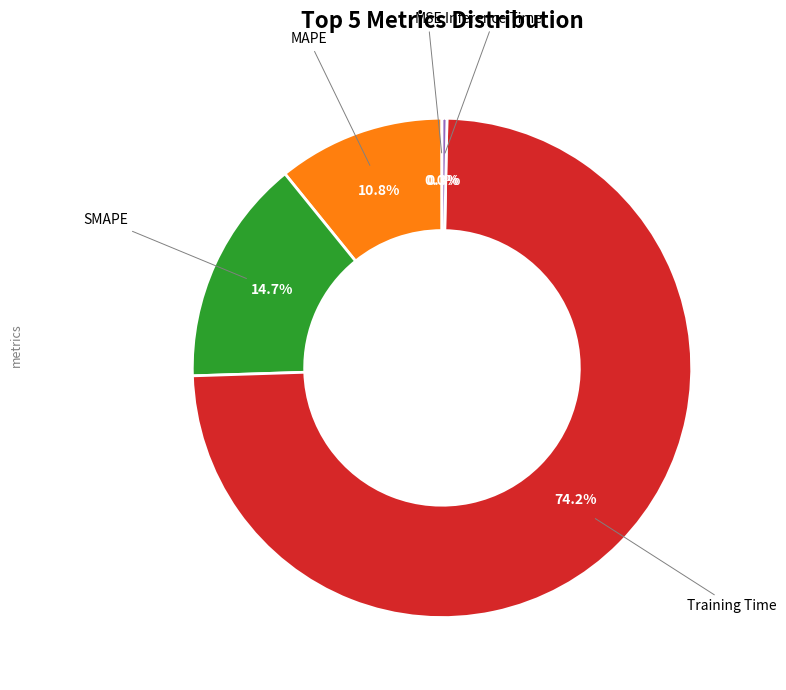

How many slices are in this pie chart?

5